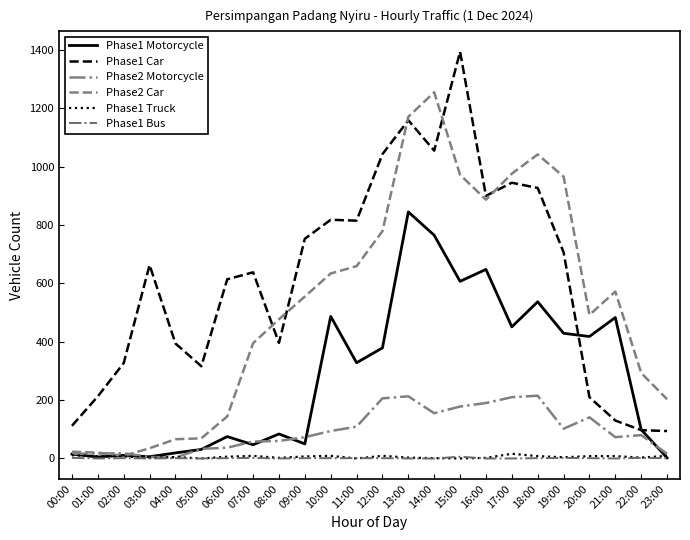

The Phase1 Bus series shows 0 at 21:00. True or false?

True